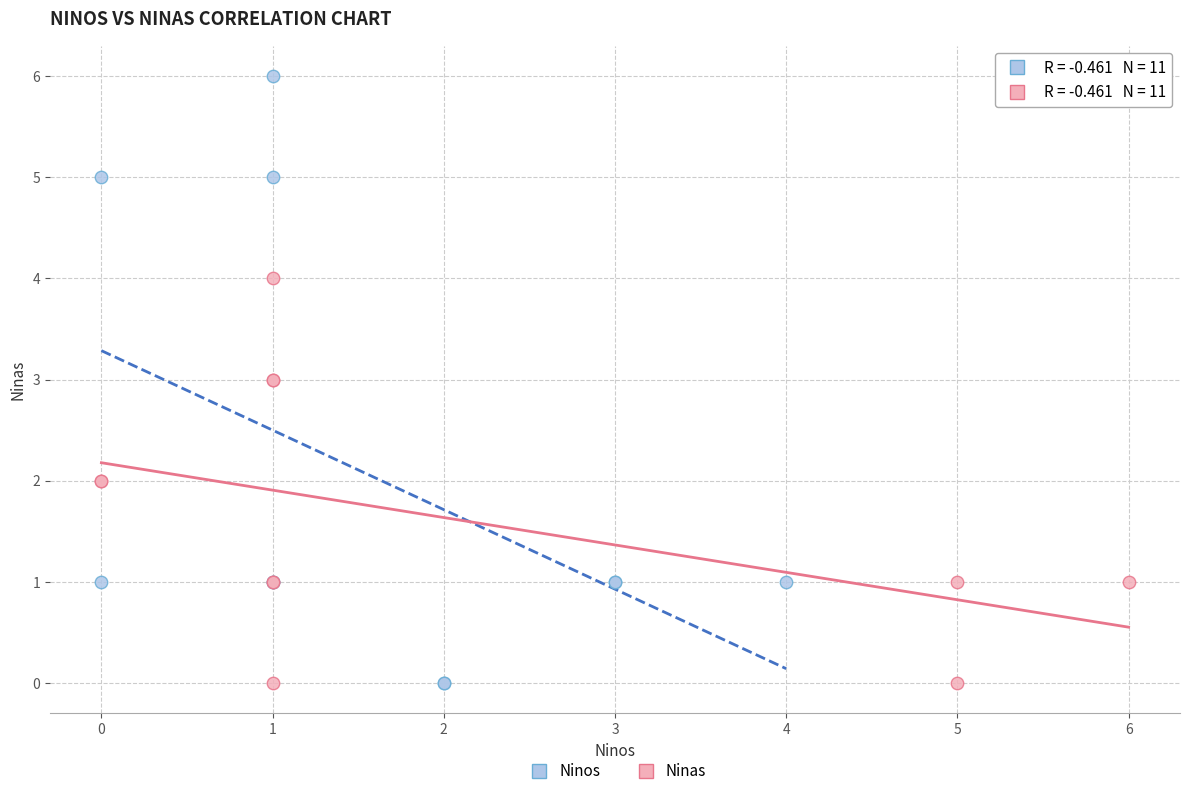

Which series has the largest Y range (max minus min)?

Ninos